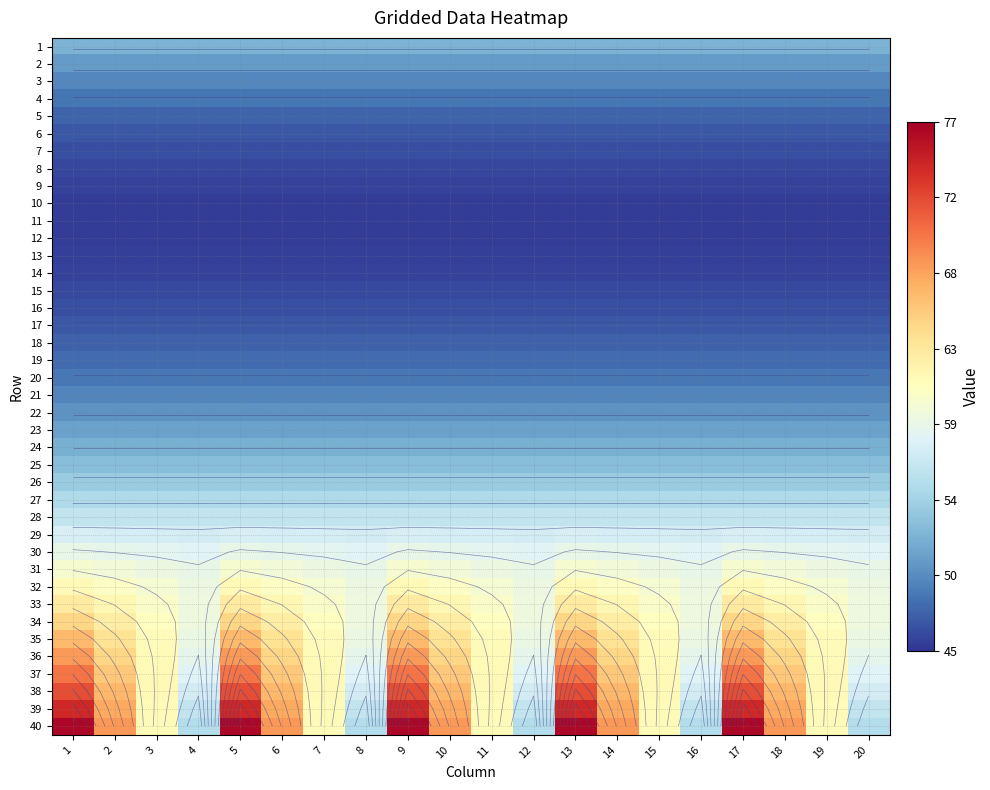

What is the maximum value shown in the chart?

76.4